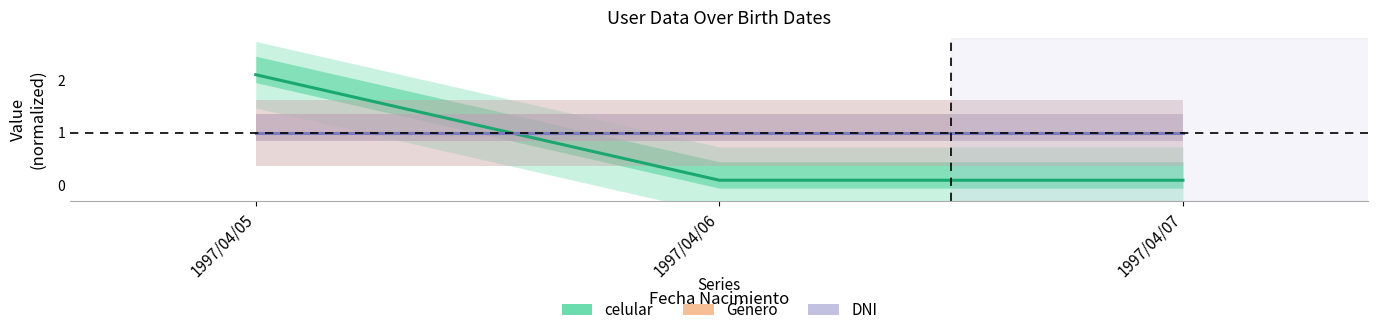

Which series has the largest total across all categories?

Género